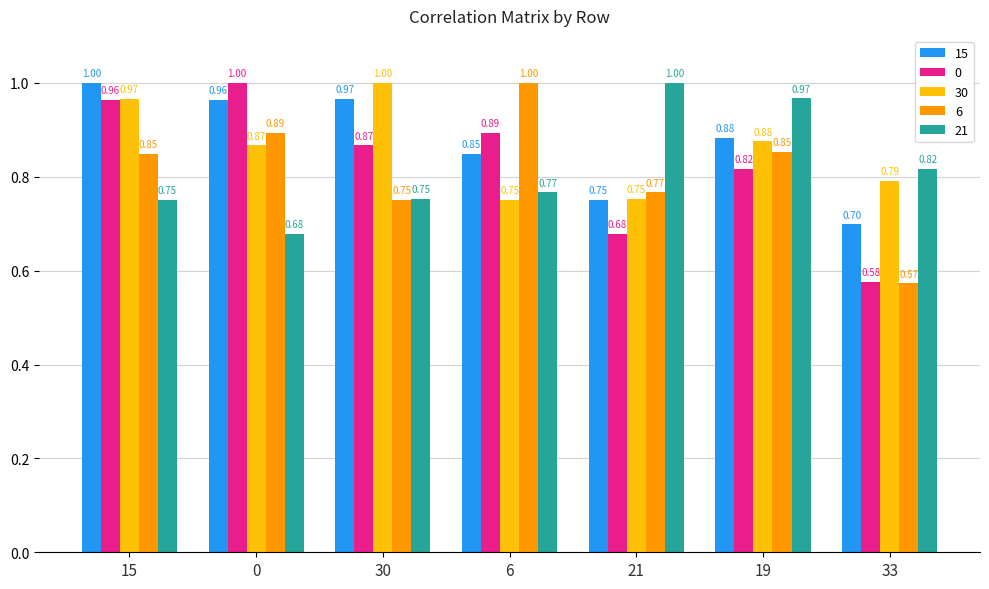

Rank the categories by 0 value from highest to lowest.

0, 15, 6, 30, 19, 21, 33